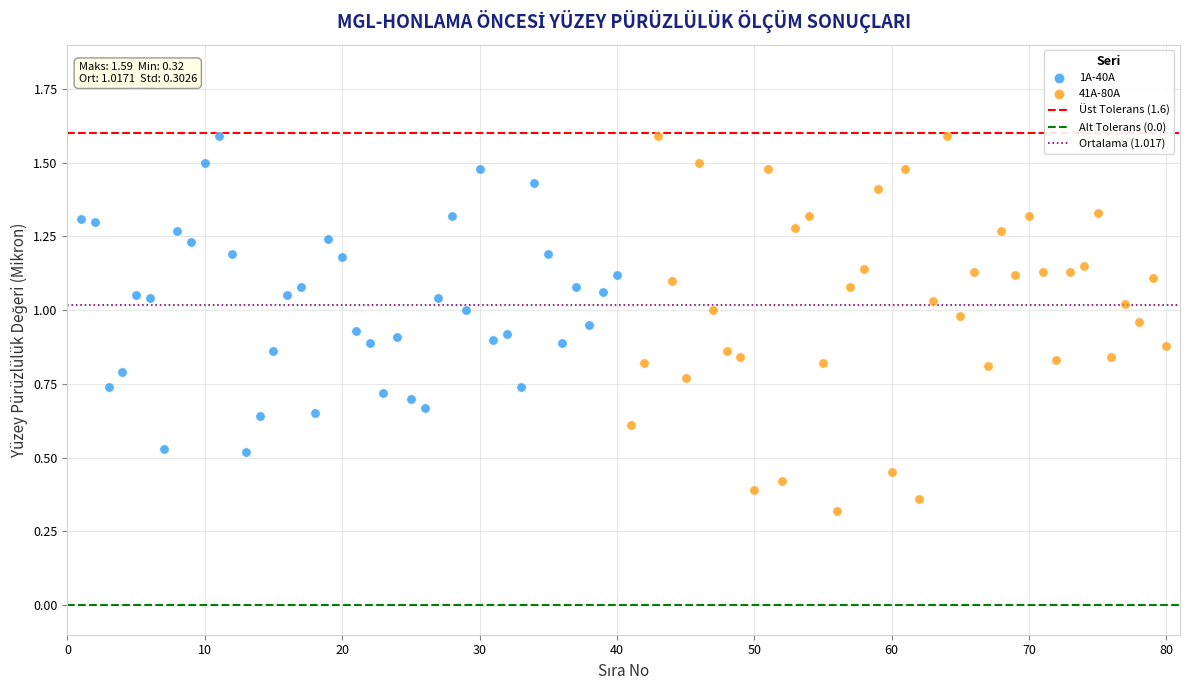

Which series contains the lowest Y value?

41A-80A